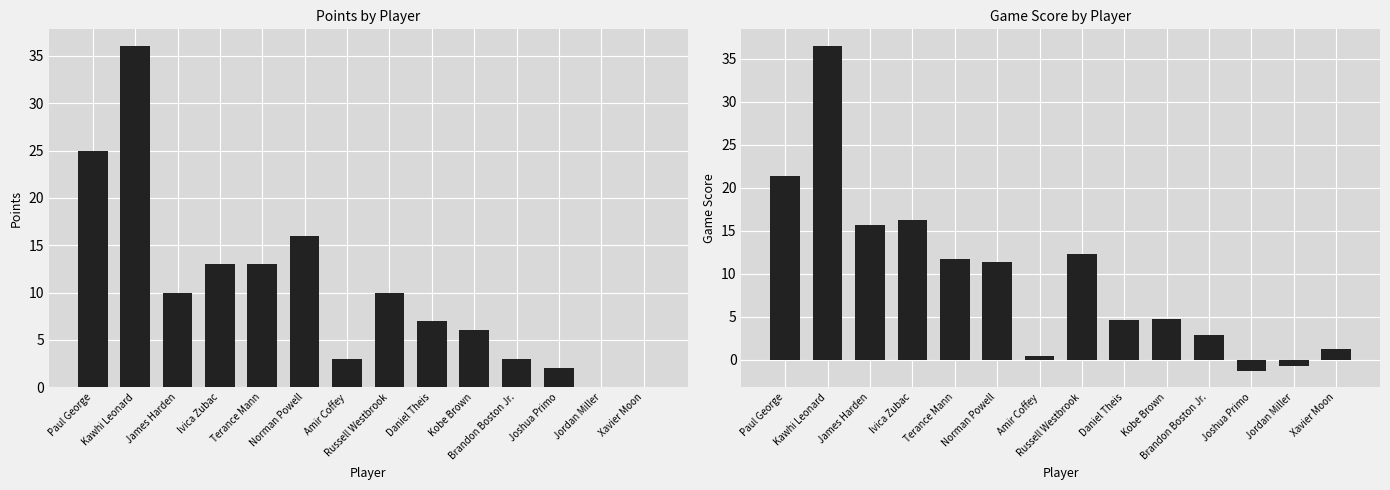

Reading left to right, list all the values displayed in this chart.

Points: 25.0	36.0	10.0	13.0	13.0	16.0	3.0	10.0	7.0	6.0	3.0	2.0	0.0	0.0
Game Score: 21.3	36.5	15.6	16.2	11.7	11.3	0.4	12.3	4.6	4.7	2.9	-1.3	-0.7	1.3